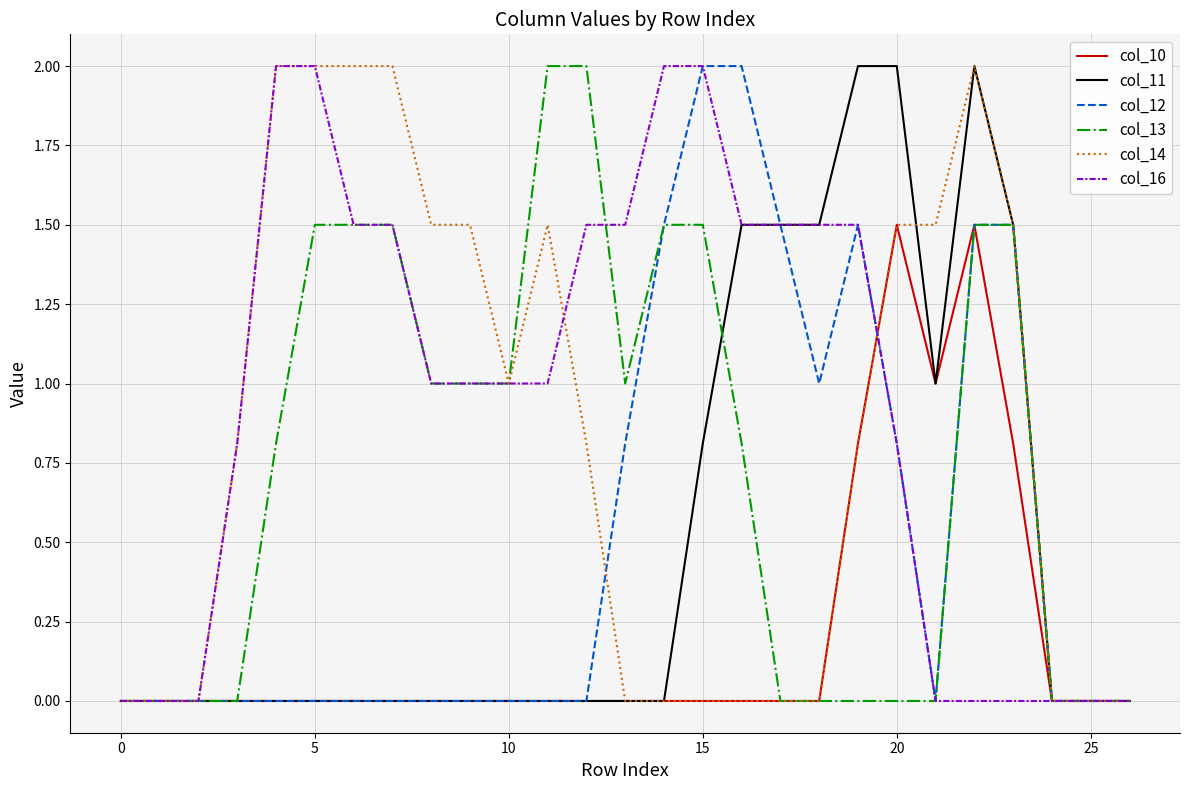

What is the average value of the col_10 series?

0.2